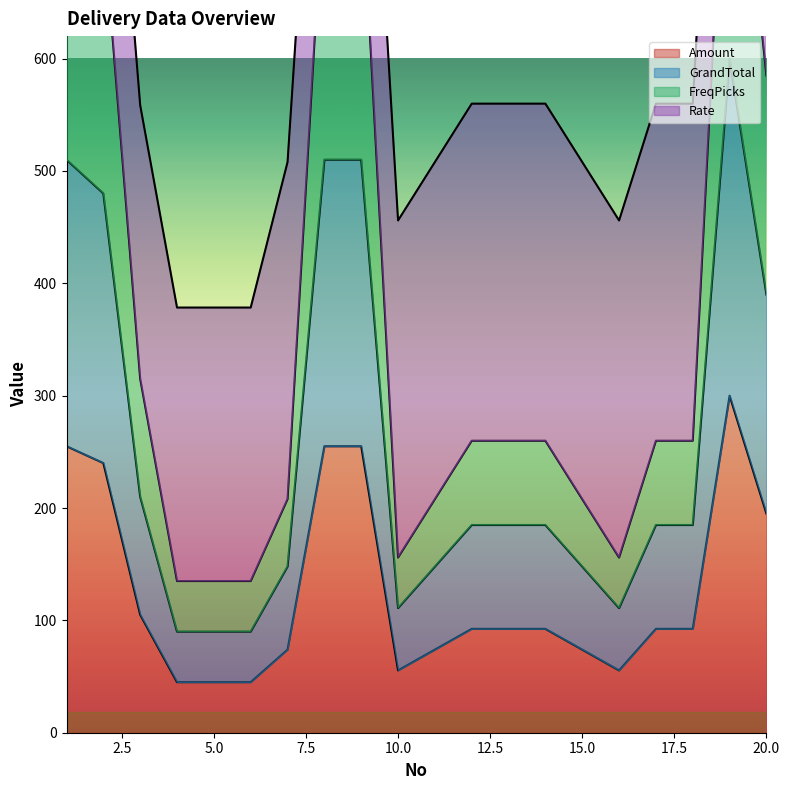

At which label is Amount closest to 172?

20.0